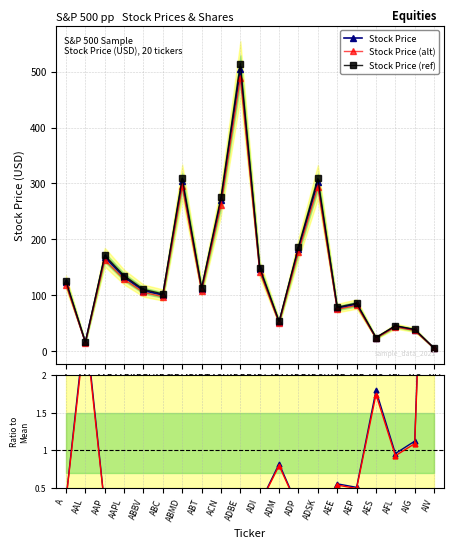

At how many categories does at least one series exceed 178?

5